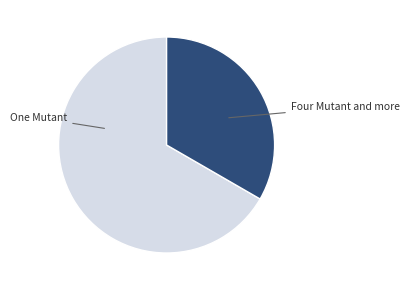

Does any single category account for the majority?

Yes